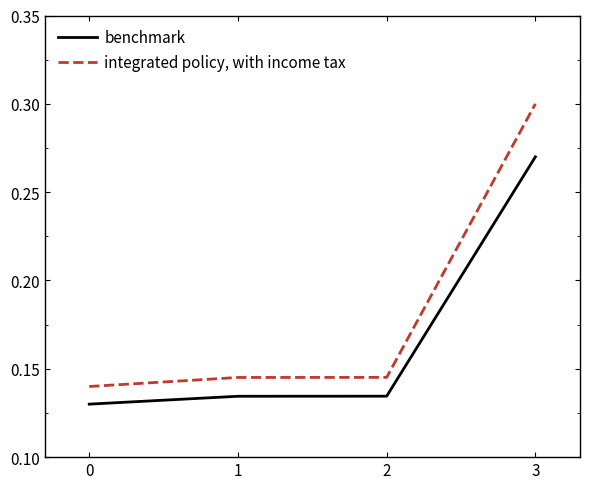

What are all the series names shown in the legend?

benchmark, integrated policy, with income tax